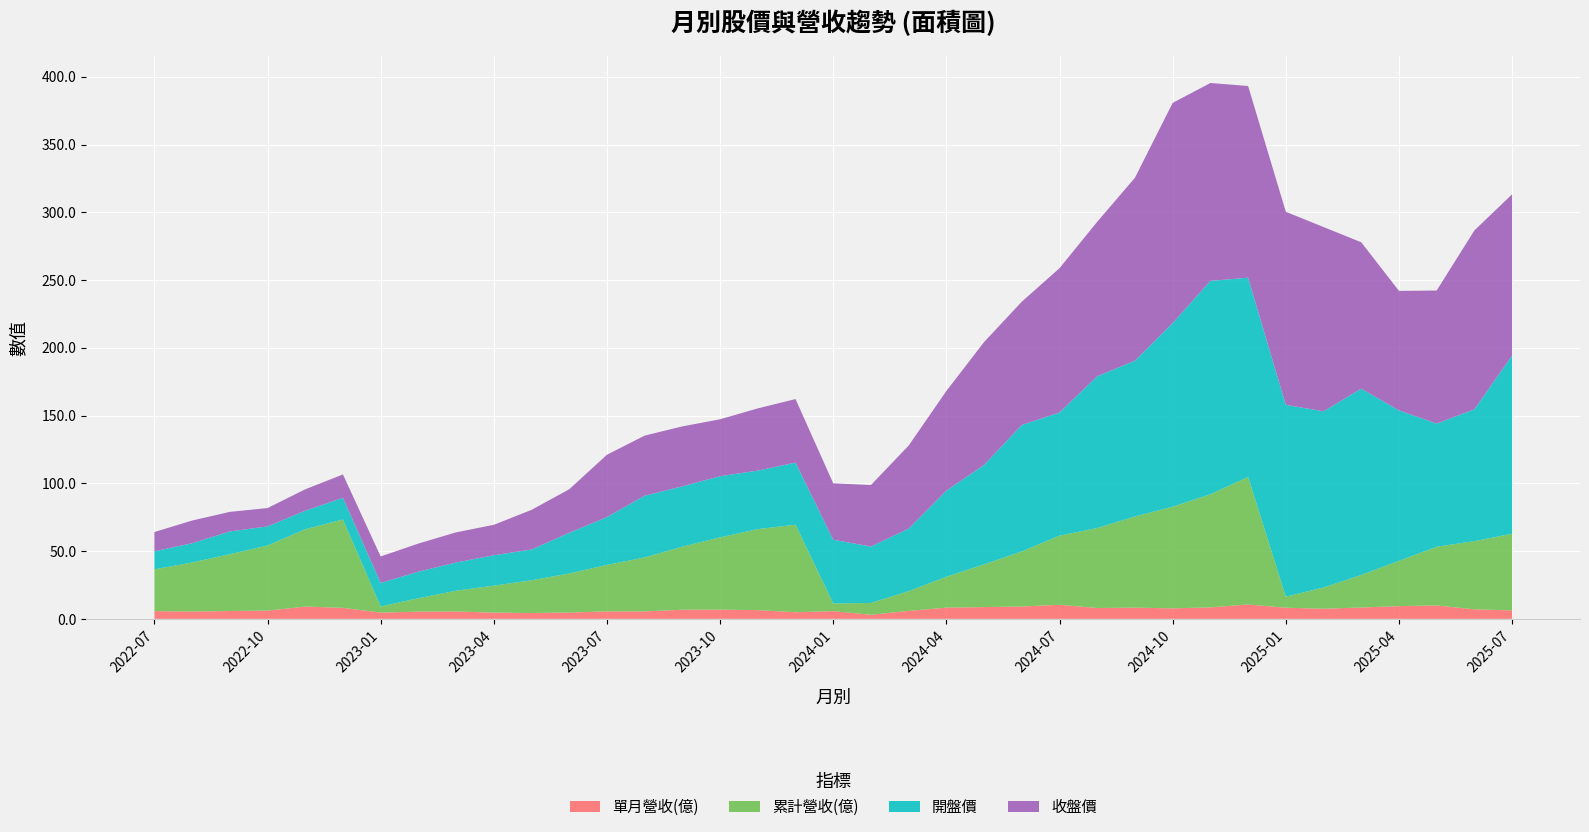

Reading left to right, extract all data points from this chart.

單月營收(億): 5.7	5.4	5.8	6.1	9.1	8.1	4.6	5.3	5.5	4.6	4.3	4.6	5.5	5.5	6.7	6.8	6.4	4.9	5.7	3.0	5.9	8.2	8.7	9.1	10.4	8.0	8.3	7.7	8.4	10.6	8.2	7.5	8.4	9.4	9.9	7.0	6.2
累計營收(億): 30.8	36.2	42.0	48.0	57.1	65.2	4.6	9.9	15.3	19.9	24.2	28.8	34.3	39.8	46.5	53.3	59.8	64.6	5.7	8.7	14.6	22.8	31.5	40.6	51.0	59.0	67.3	75.0	83.5	94.1	8.2	15.7	24.0	33.4	43.3	50.3	56.6
開盤價: 13.3	14.2	16.8	14.1	13.7	16.0	17.4	19.6	20.8	22.4	22.7	30.0	35.3	45.5	44.5	45.1	43.2	45.8	47.0	41.6	46.1	63.5	73.4	93.3	90.9	112.0	115.0	135.5	157.5	147.0	141.5	130.0	137.5	111.0	90.9	97.3	131.5
收盤價: 14.2	16.8	14.4	13.6	15.8	17.2	19.6	20.8	22.2	22.4	29.2	32.1	46.0	44.4	44.2	42.0	45.9	46.9	41.6	45.4	61.3	73.6	90.7	91.0	106.5	114.0	135.0	162.5	146.0	141.5	142.5	136.0	108.0	88.2	98.2	132.0	119.0